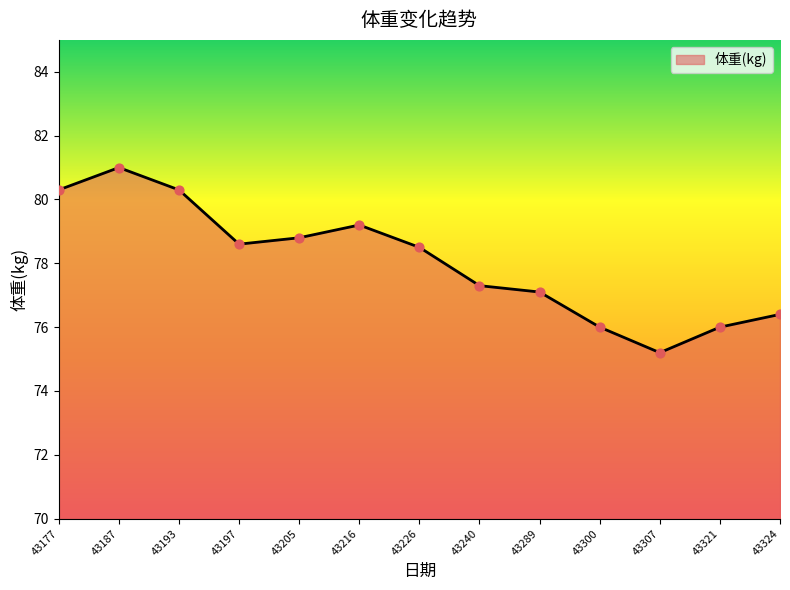

What is the change in value from 43205 to 43240?

-1.5